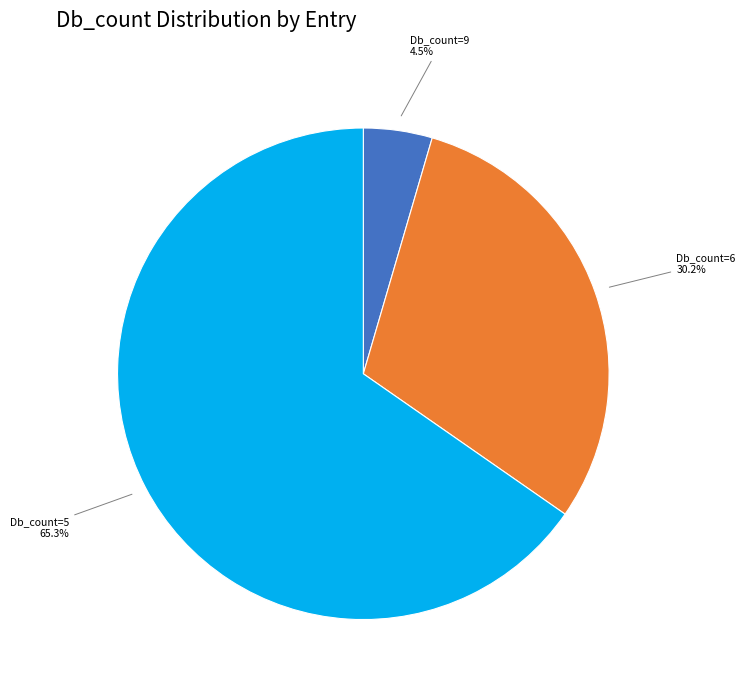

Rank the categories by value from lowest to highest.

Db_count=9, Db_count=6, Db_count=5